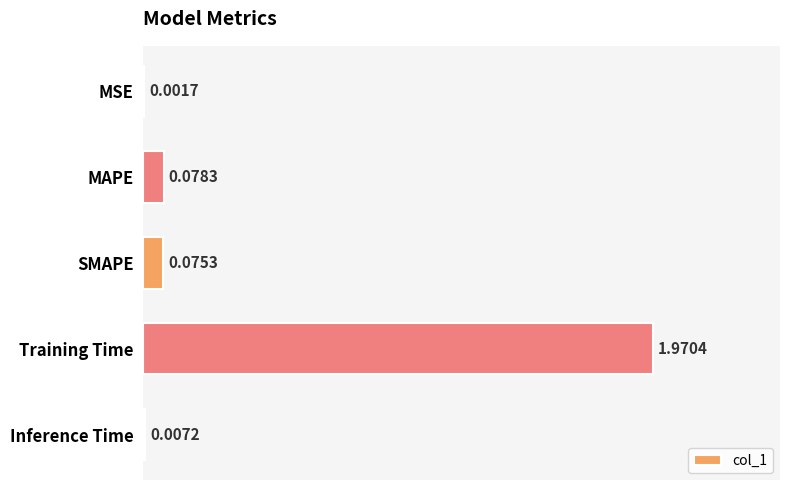

What is the sum of all values?

2.1